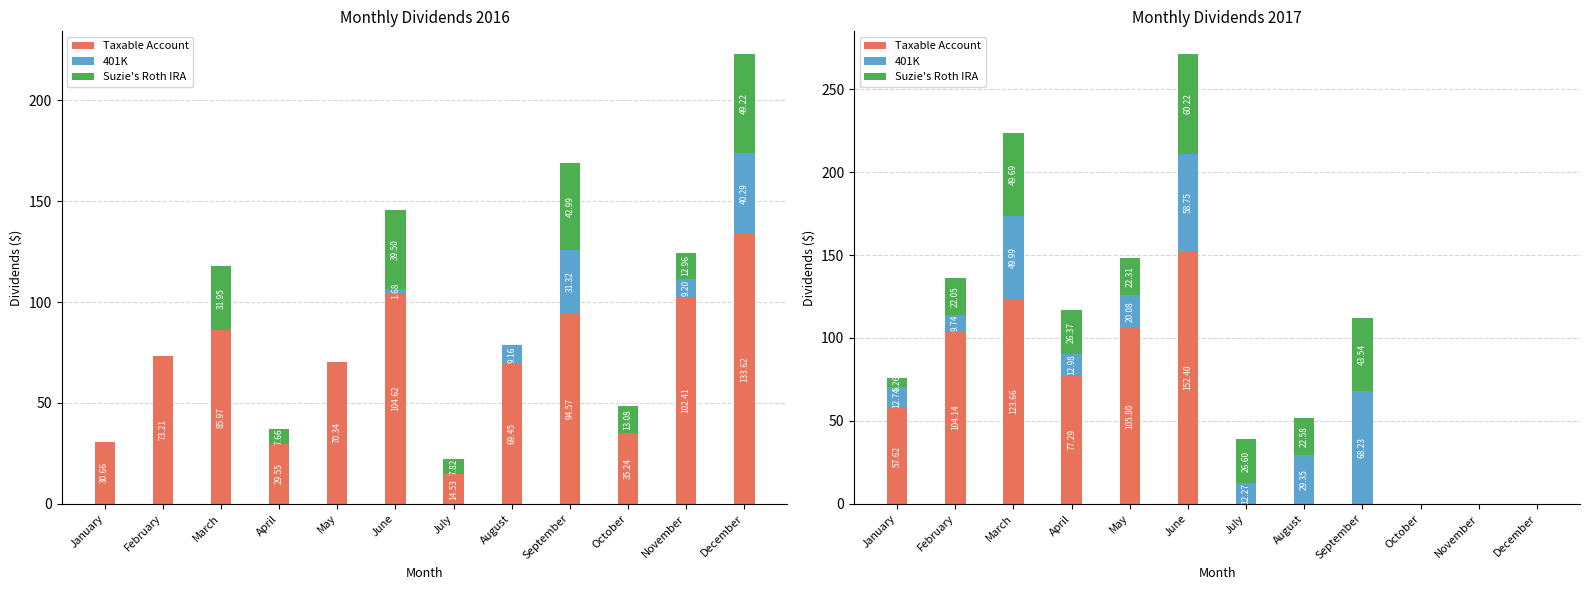

What is the sum of all 401K values?

274.1